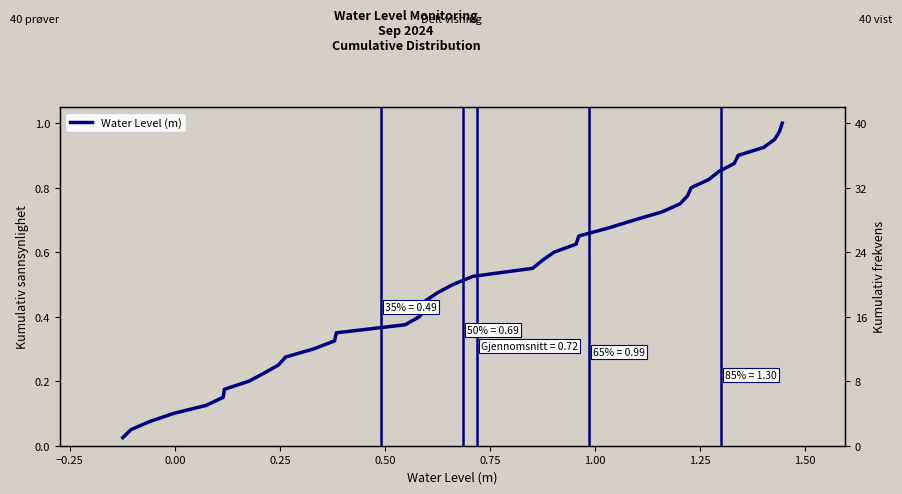

Is it true that the value at 16 is 0.3?

False